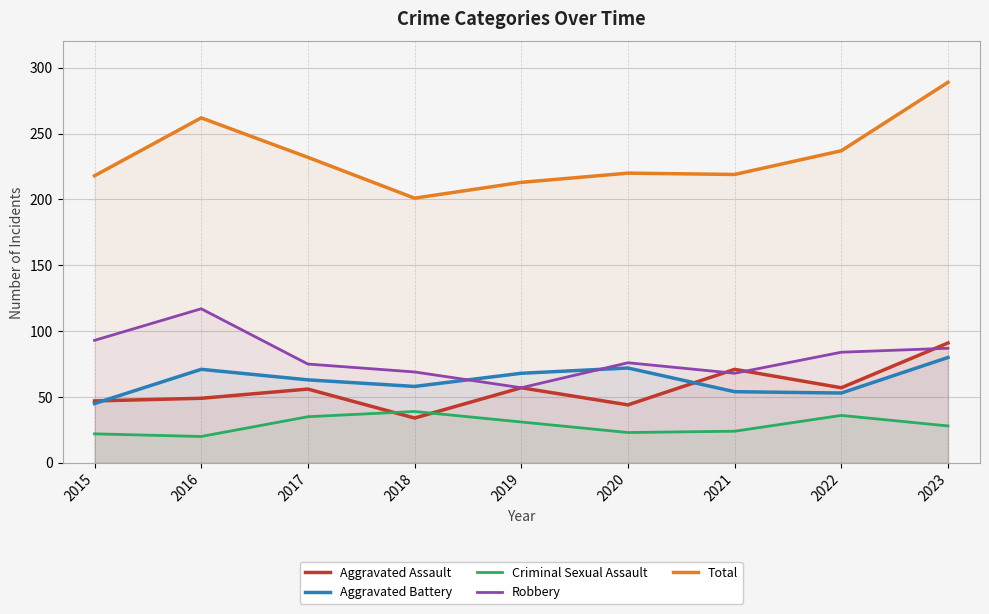

What are all the series names shown in the legend?

Aggravated Assault, Aggravated Battery, Criminal Sexual Assault, Robbery, Total